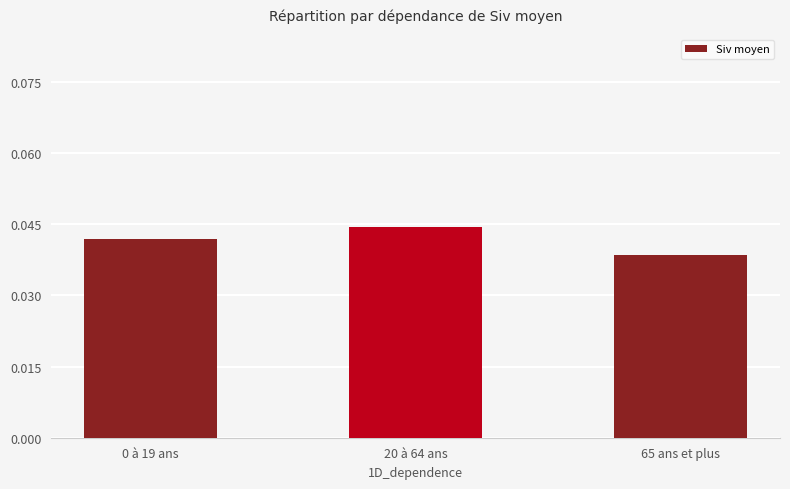

Which has a higher value, 20 à 64 ans or 0 à 19 ans?

20 à 64 ans